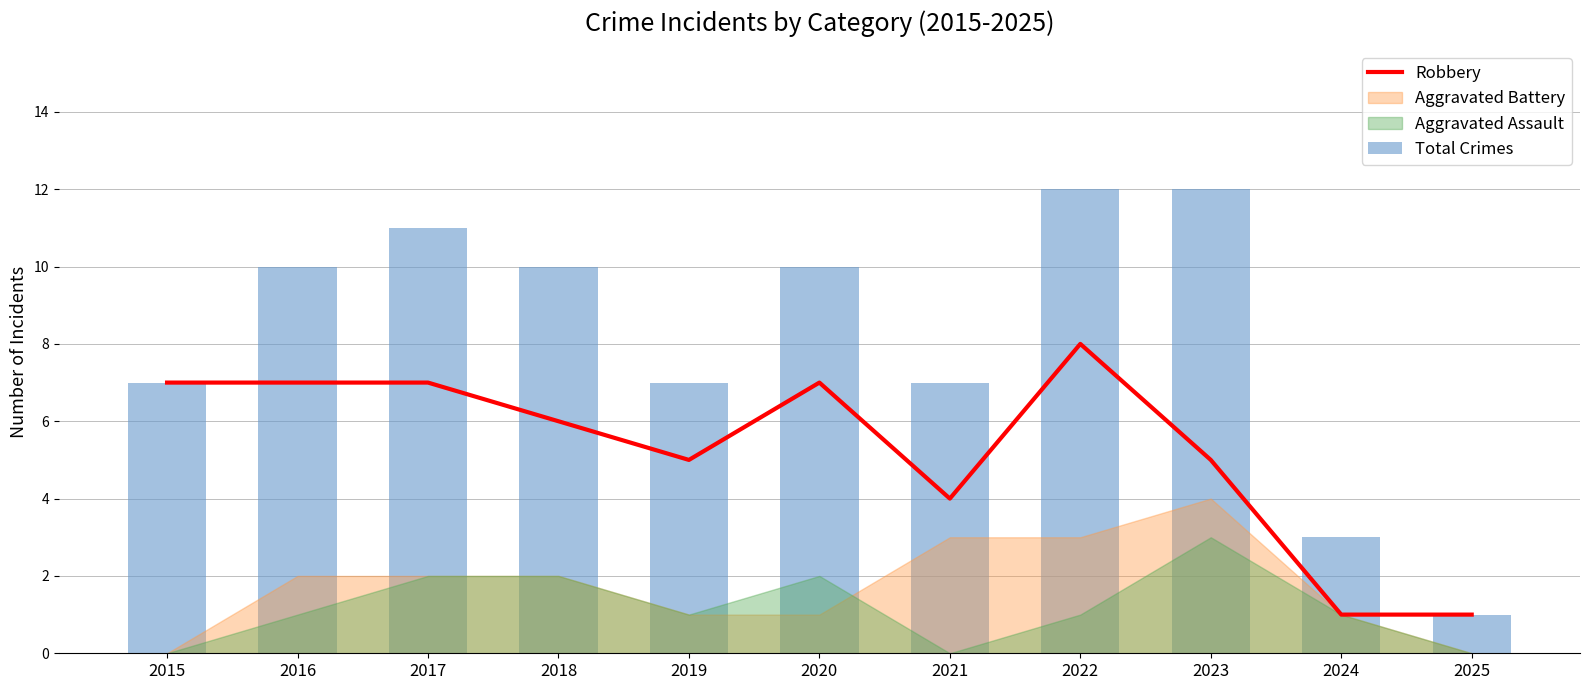

What is the spread (max minus min) of values at 2022?

4